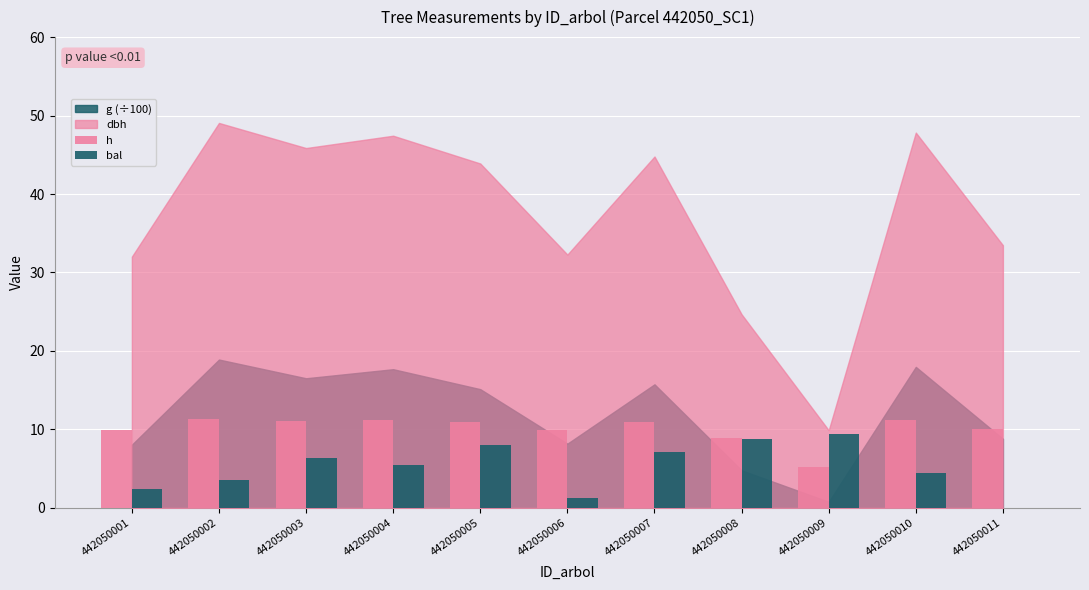

What is the greatest value displayed?

11.3